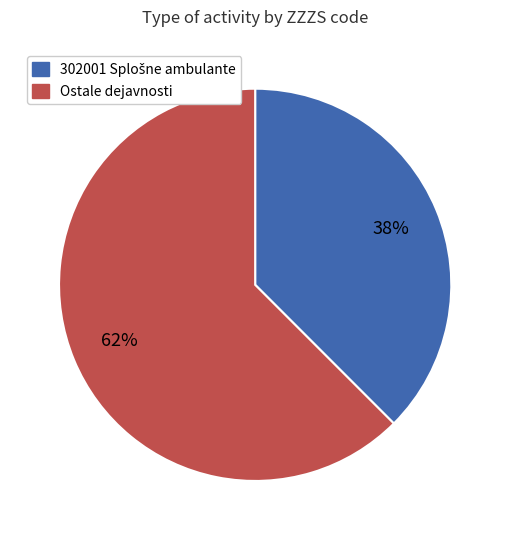

True or false: Ostale dejavnosti accounts for 57% of the total.

False